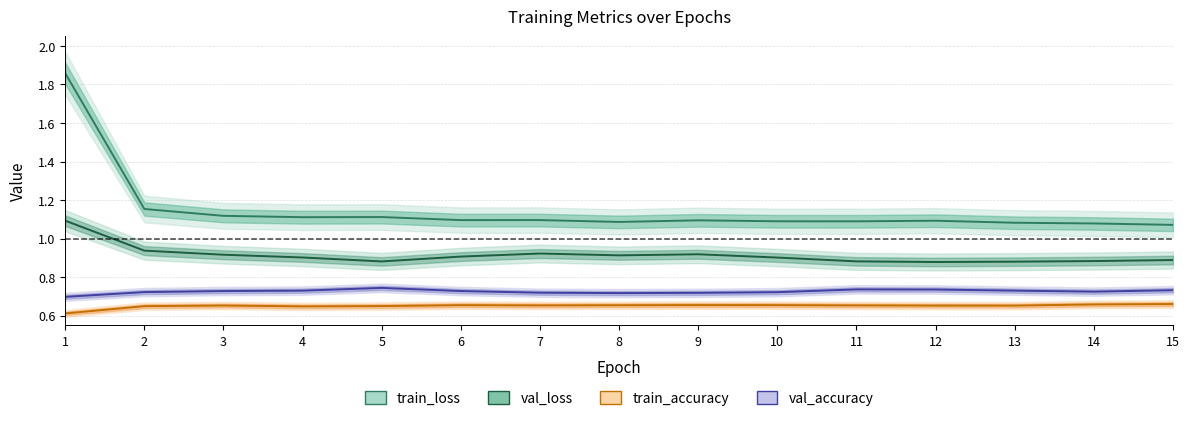

What is the difference between the val_loss values at 2 and 1?

0.2